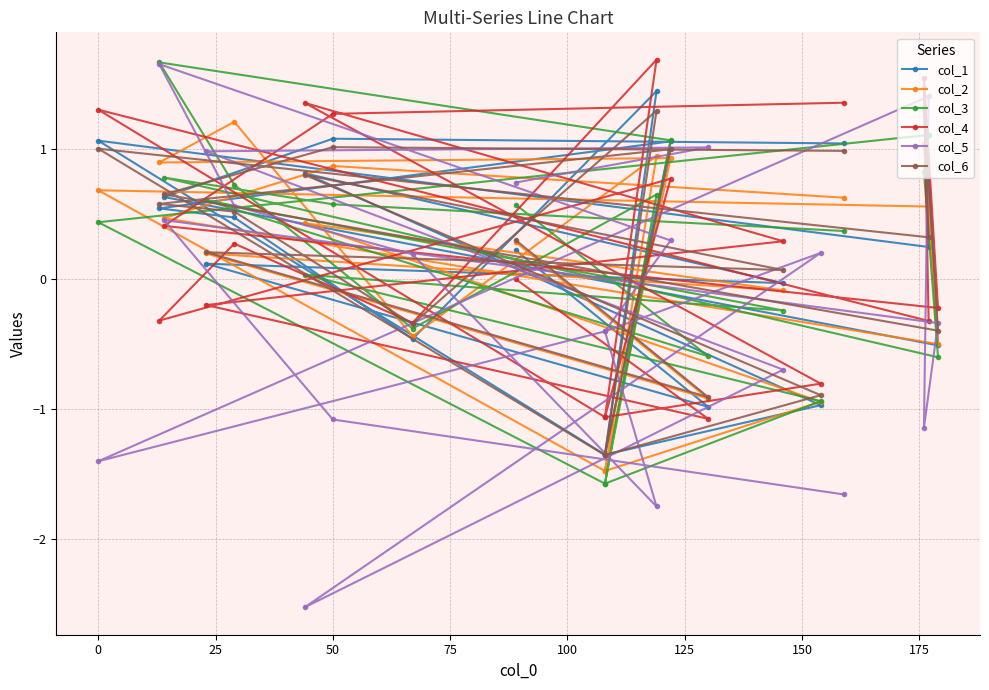

Reading left to right, transcribe all the data shown in this chart.

col_1: 1.0	1.1	0.6	-0.5	1.5	0.2	1.1	-1.3	1.4	-0.5	0.5	0.5	1.1	-1.3	-1.0	0.8	-0.0	0.1	-1.0	0.2
col_2: 0.6	0.9	0.5	-0.5	1.0	0.6	0.7	-1.5	0.9	-0.4	1.2	0.9	0.9	-1.5	-0.9	0.4	-0.1	0.2	-0.9	0.3
col_3: 0.4	0.6	0.8	-0.6	0.8	1.1	0.4	-1.6	0.6	-0.4	0.7	1.7	1.1	-1.6	-0.9	0.0	-0.2	0.6	-0.6	0.6
col_4: 1.4	1.3	0.4	-0.2	1.5	-0.3	1.3	-1.1	1.7	-0.3	0.3	-0.3	0.8	-1.1	-0.8	1.4	0.3	-0.2	-1.1	-0.0
col_5: -1.7	-1.1	0.5	-0.3	-1.1	1.4	-1.4	-0.4	-1.7	0.2	0.6	1.6	0.3	-0.4	0.2	-2.5	-0.7	1.0	1.0	0.7
col_6: 1.0	1.0	0.6	-0.4	1.3	0.3	1.0	-1.4	1.3	-0.3	0.5	0.6	1.0	-1.4	-0.9	0.8	0.1	0.2	-0.9	0.3